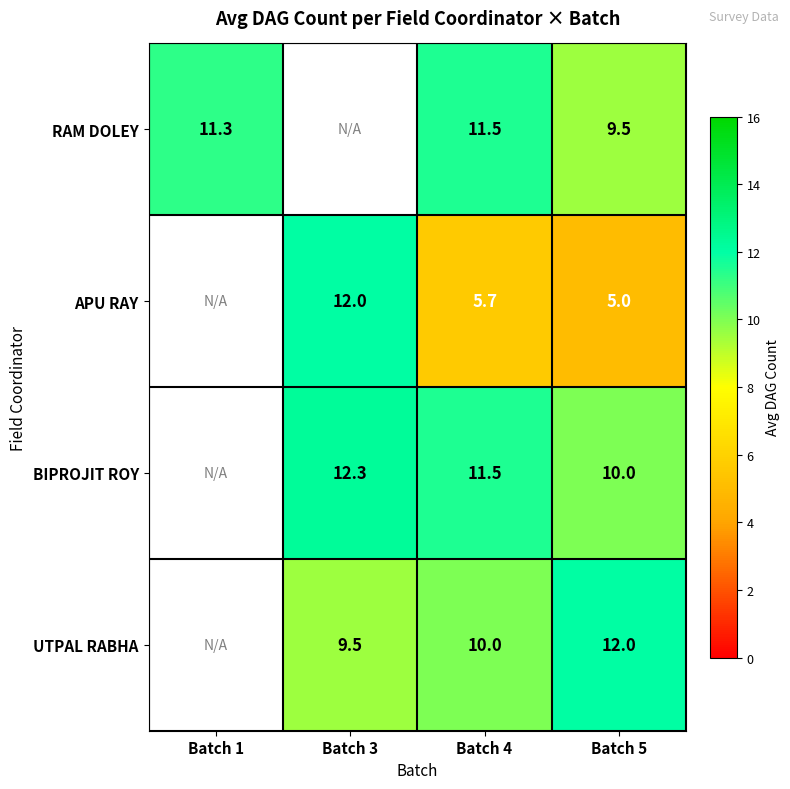

Which label corresponds to the smallest value in the chart?

Batch 5